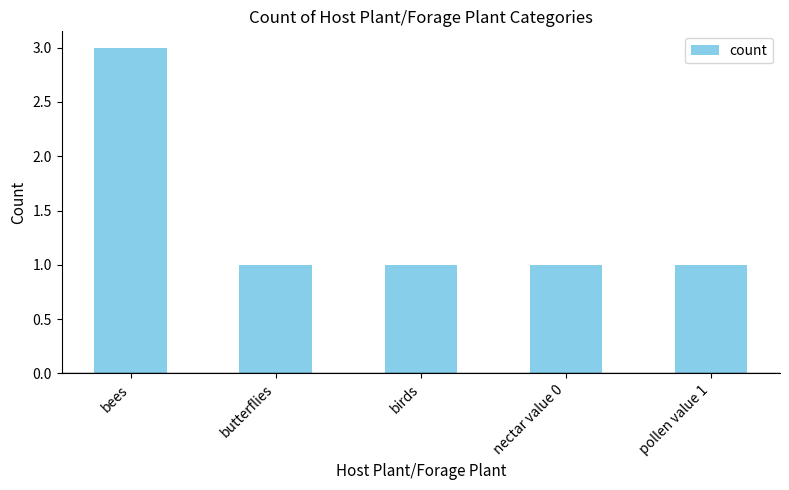

What is the ratio of the value at birds to the value at bees?

0.3